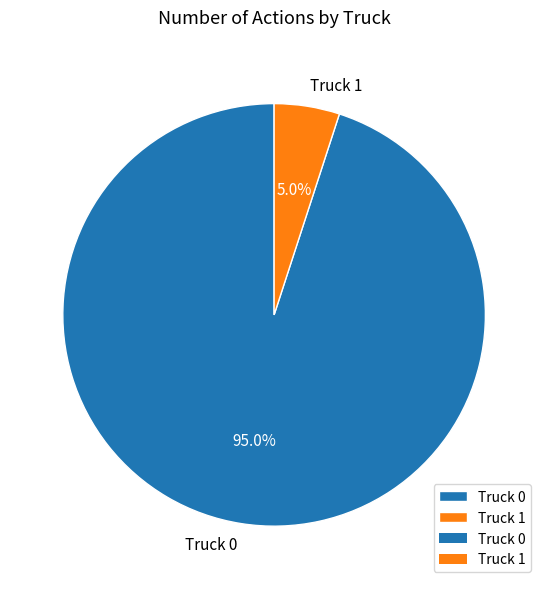

The Truck 0 slice represents 95% of the pie. True or false?

True